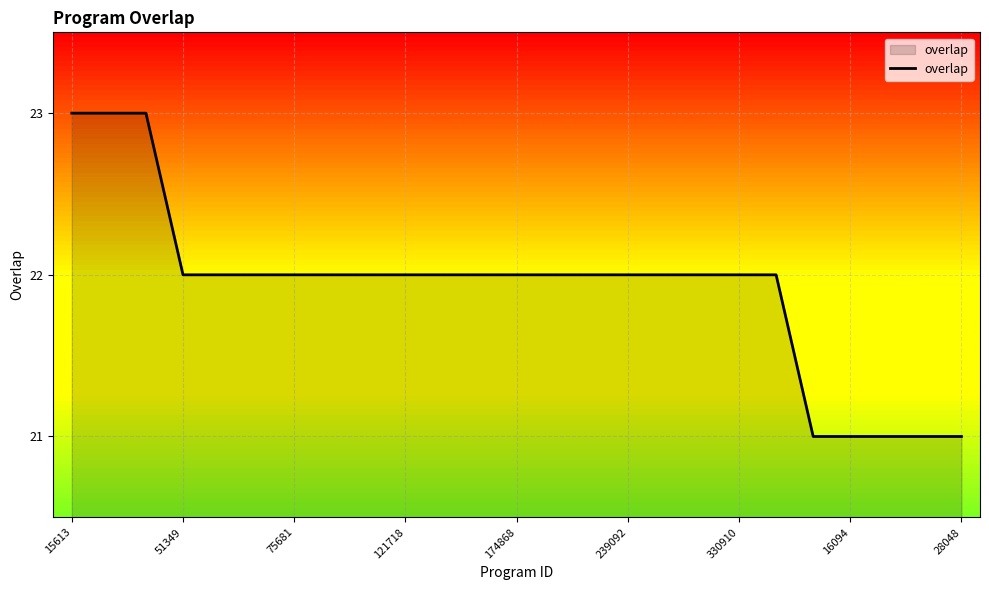

What is the smallest value displayed?

21